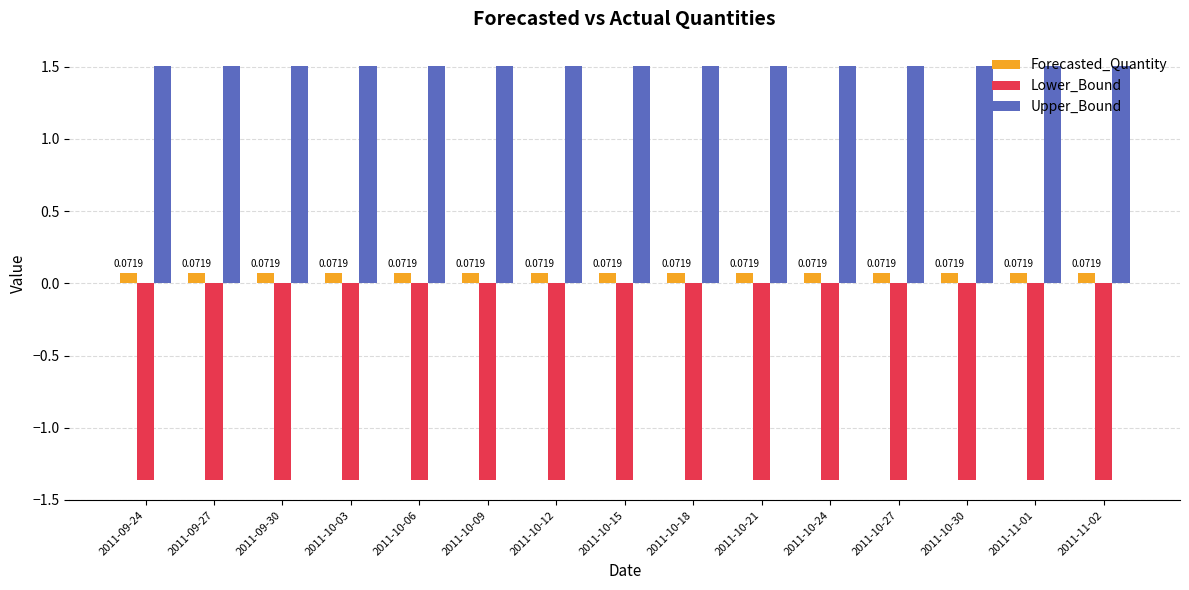

Rank the series at 2011-09-30 from lowest to highest value.

Lower_Bound, Forecasted_Quantity, Upper_Bound